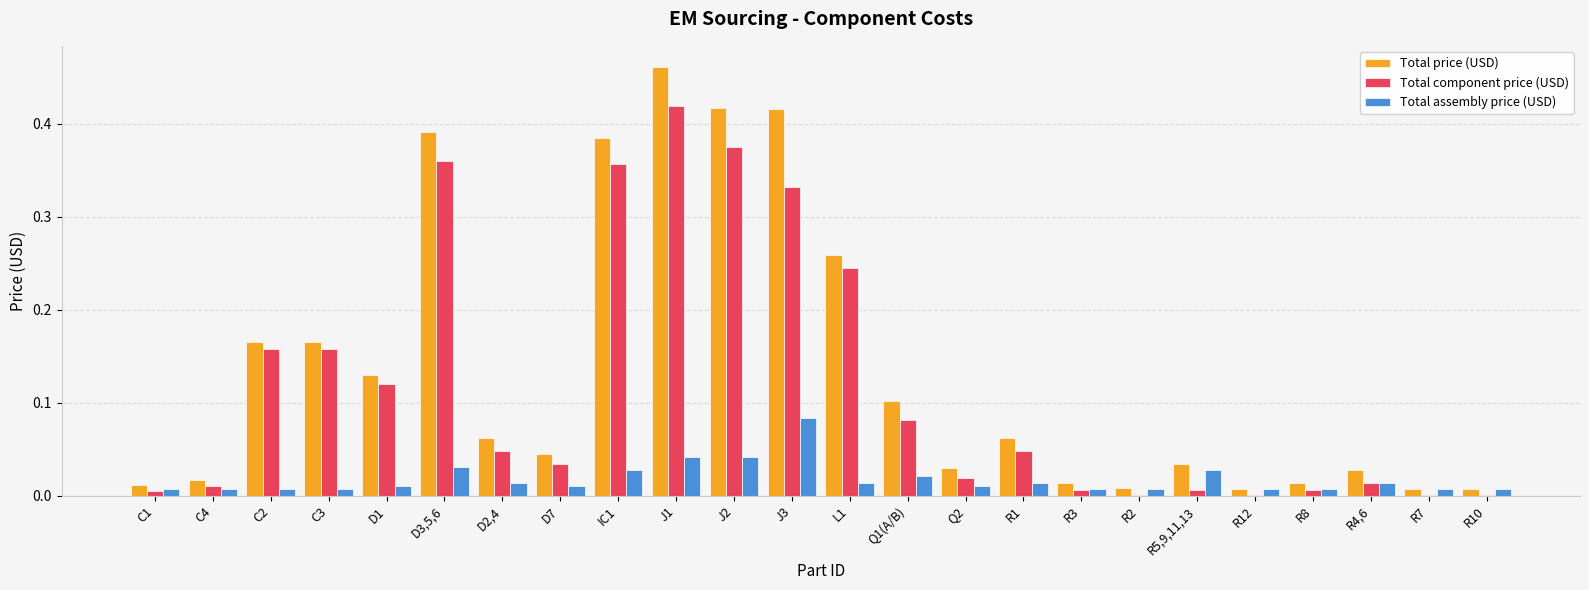

Is it true that Total price (USD) equals 0.0 at R10?

True